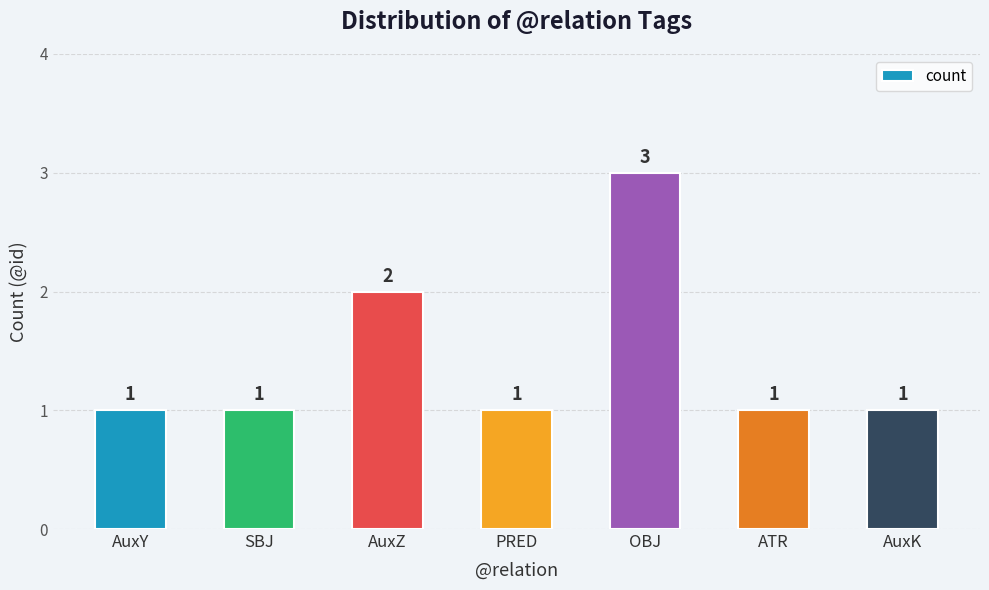

Count the number of values greater than 1.

2